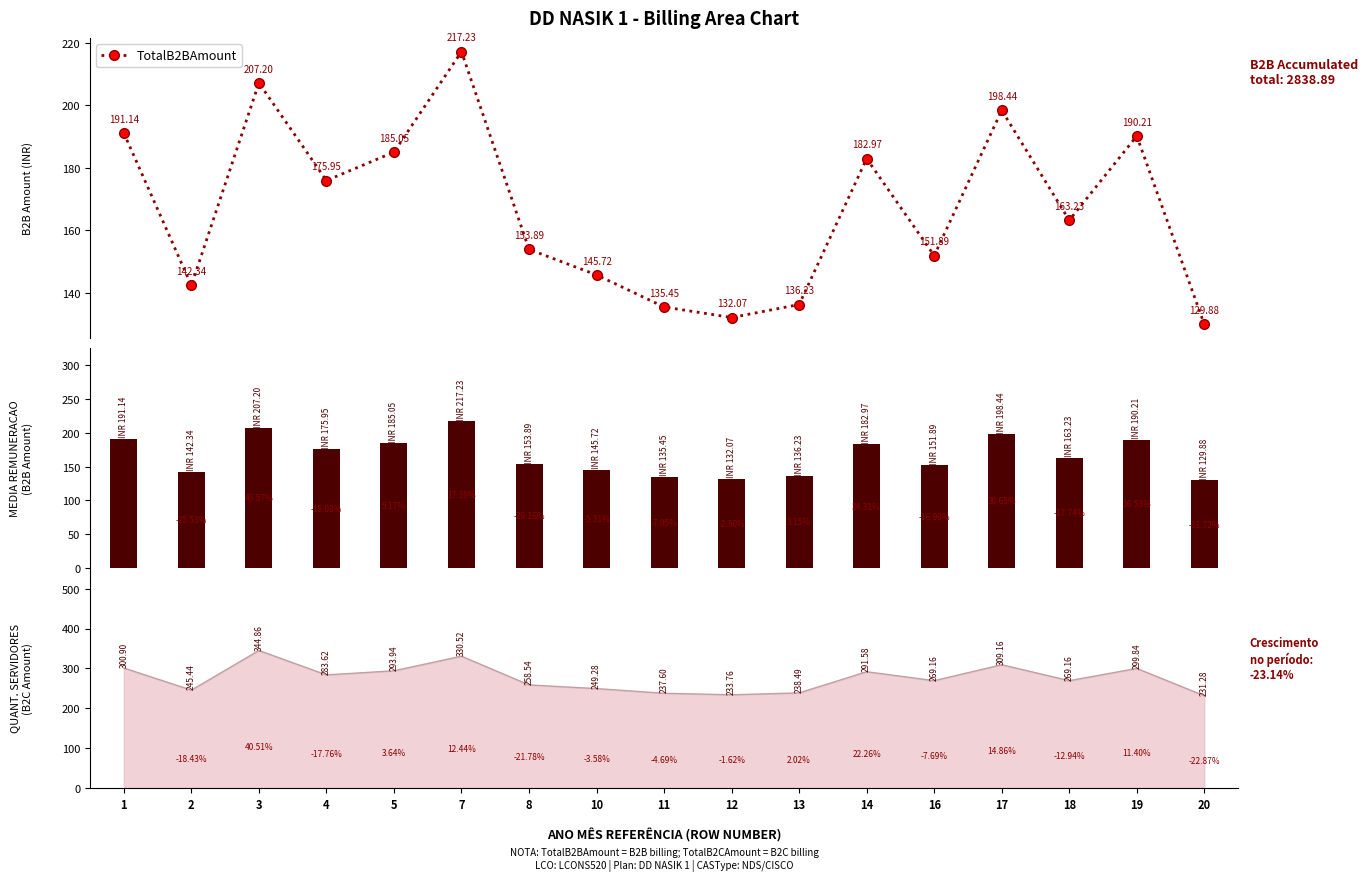

What is the value of the 8th bar from the left?

145.7